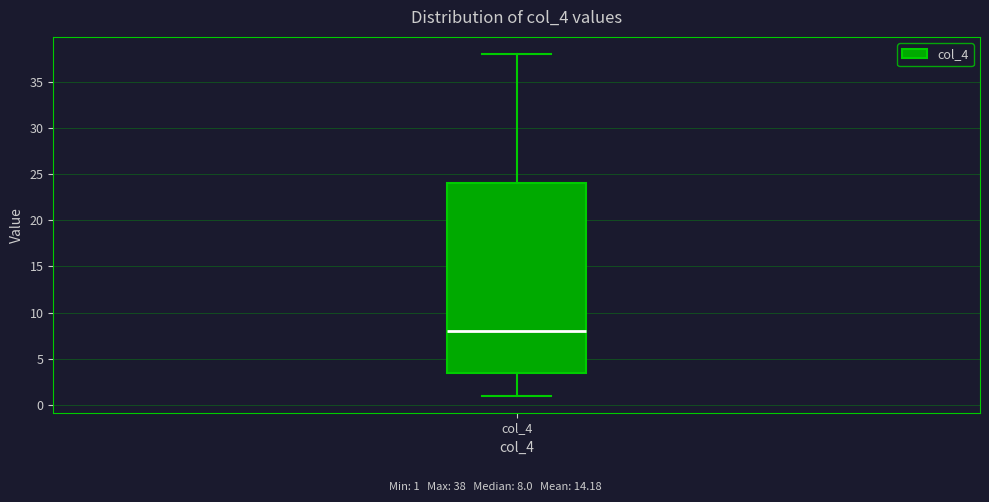

Where does the lower whisker of the box for col_4 end on the y-axis? The values are not printed on the chart, so give them approximately, as read against the axis.

1.0